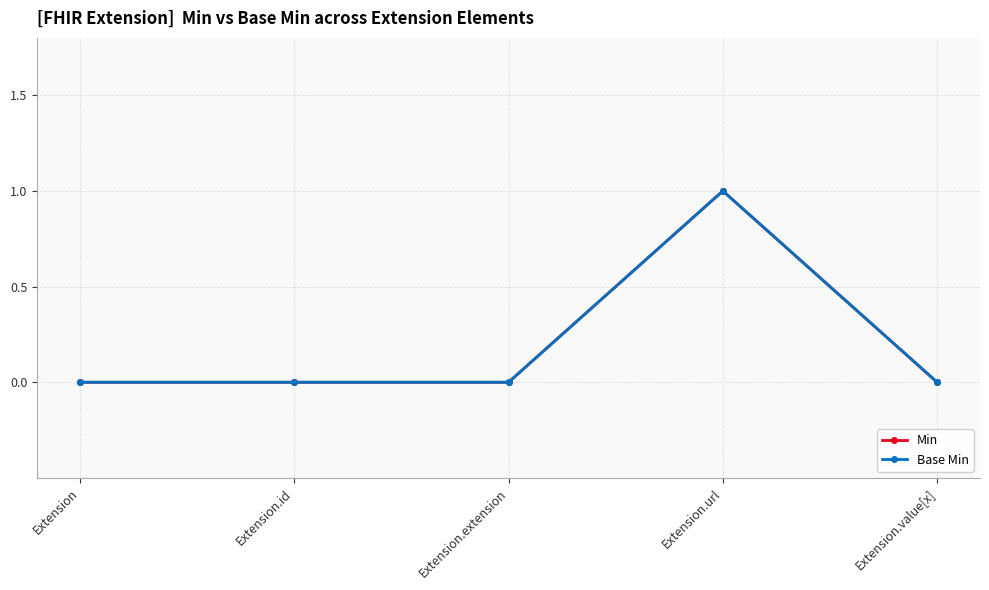

Does the chart have visible grid lines?

Yes